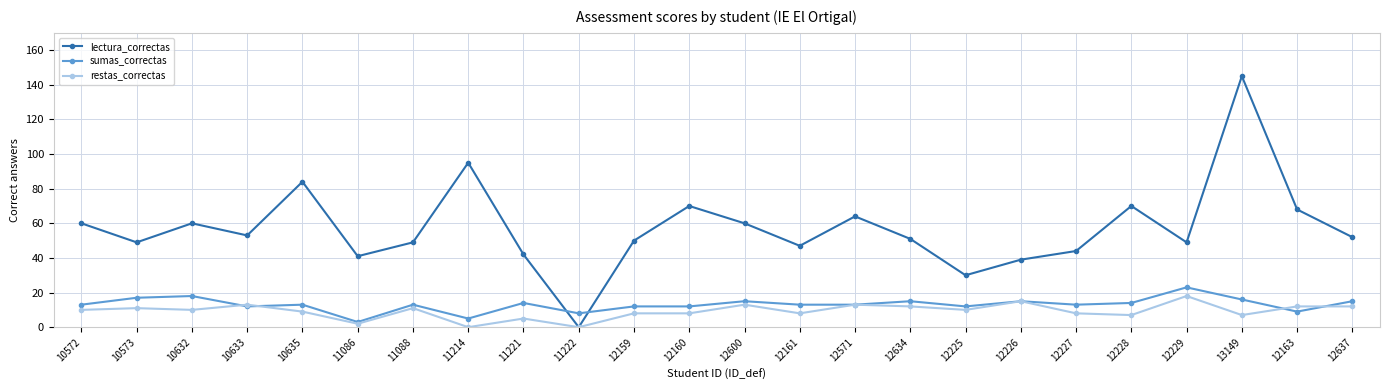

How many data points does each series have?

24